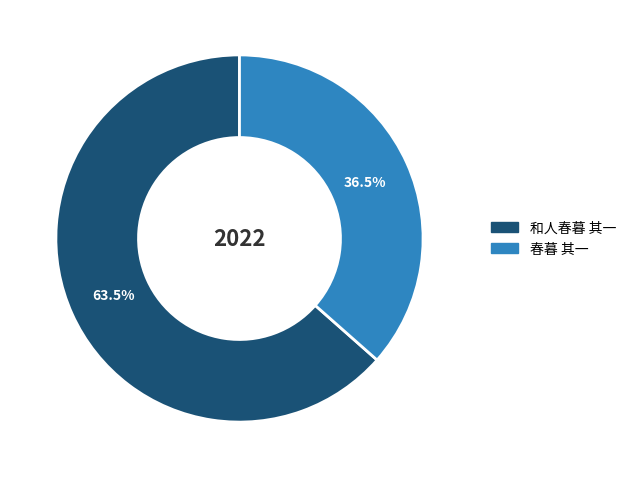

How much of the chart is everything except 春暮 其一?

63.5%